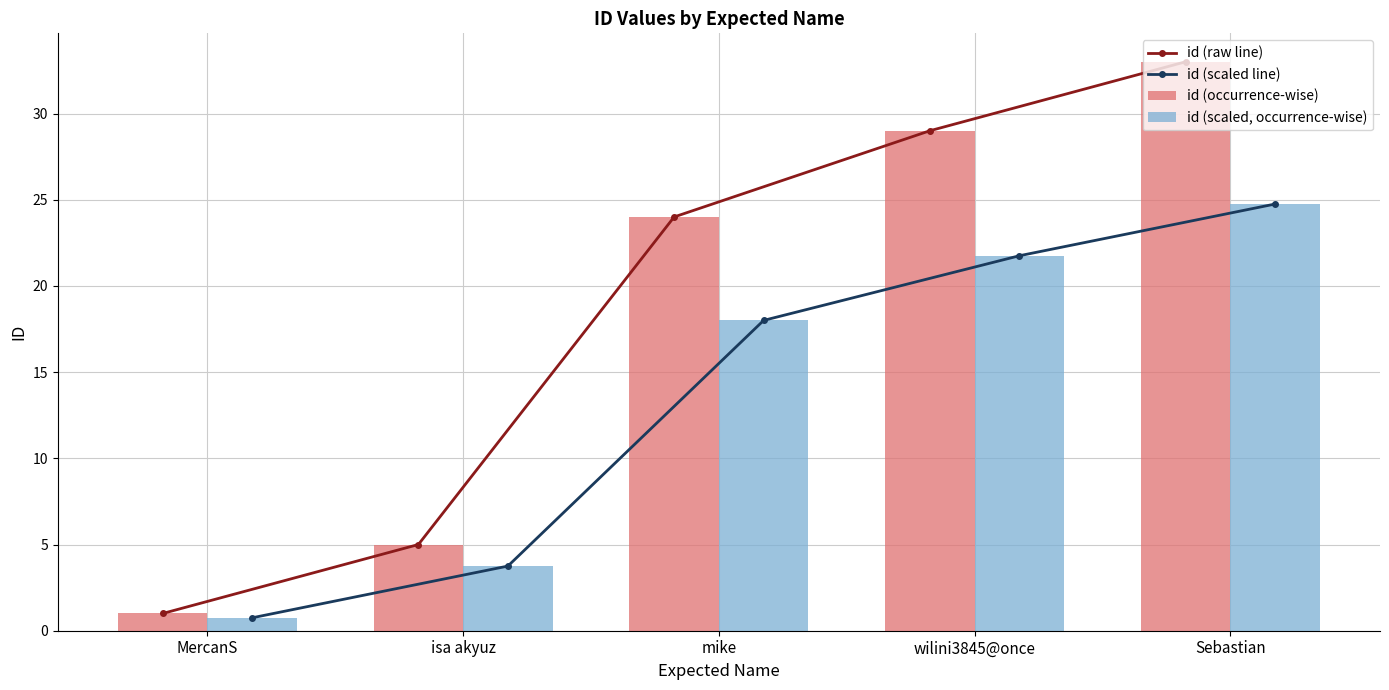

At how many categories does at least one series exceed 19?

3